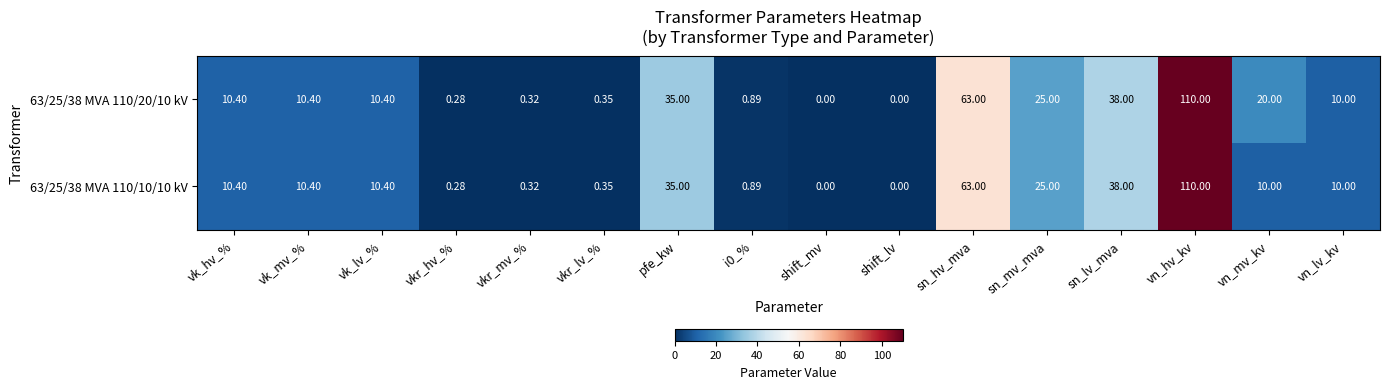

At which category is the sum across all series the highest?

vn_hv_kv